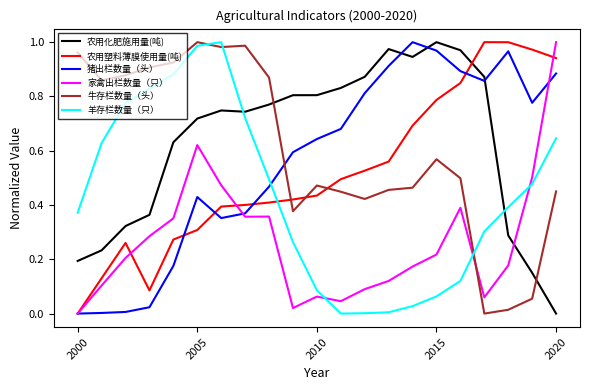

Which series ends up on top after the final intersection of 猪出栏数量（头） and 农用化肥施用量(吨)?

猪出栏数量（头）